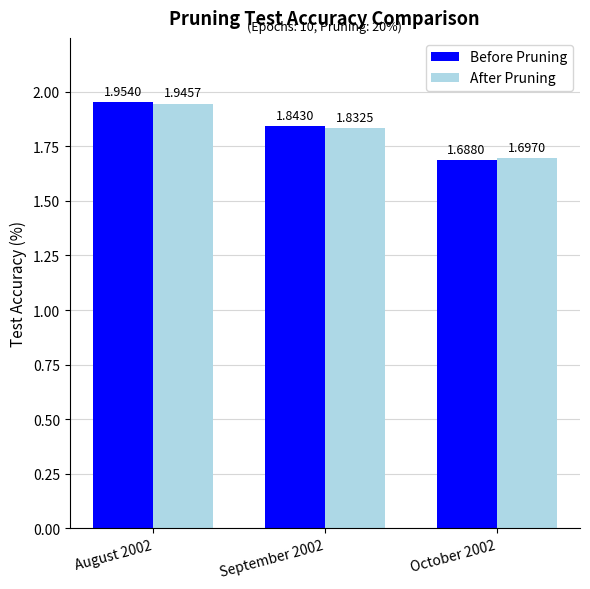

Is the value of After Pruning at September 2002 greater than the value of Before Pruning at October 2002?

Yes